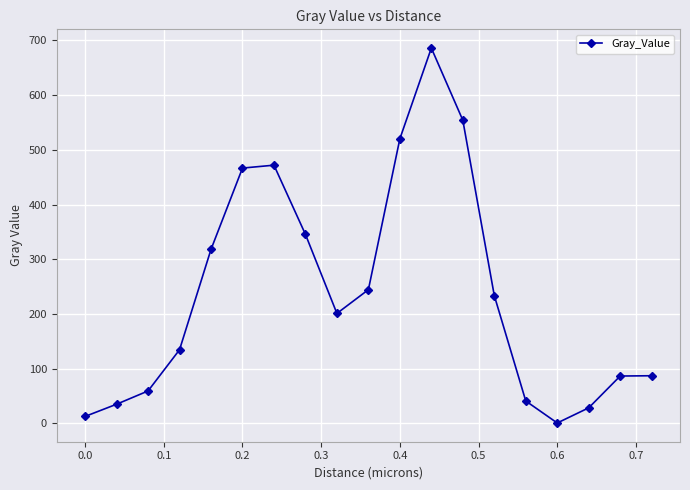

How many points are lower than both their immediate neighbors (excluding endpoints)?

2